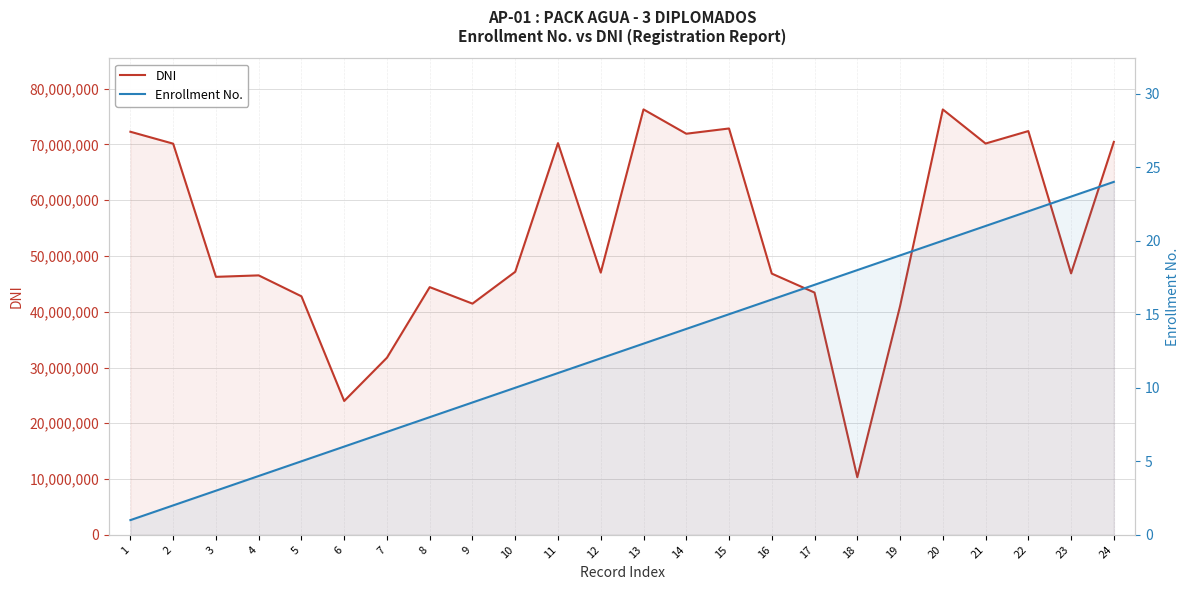

Is it true that Enrollment No. equals 24 at 18?

False